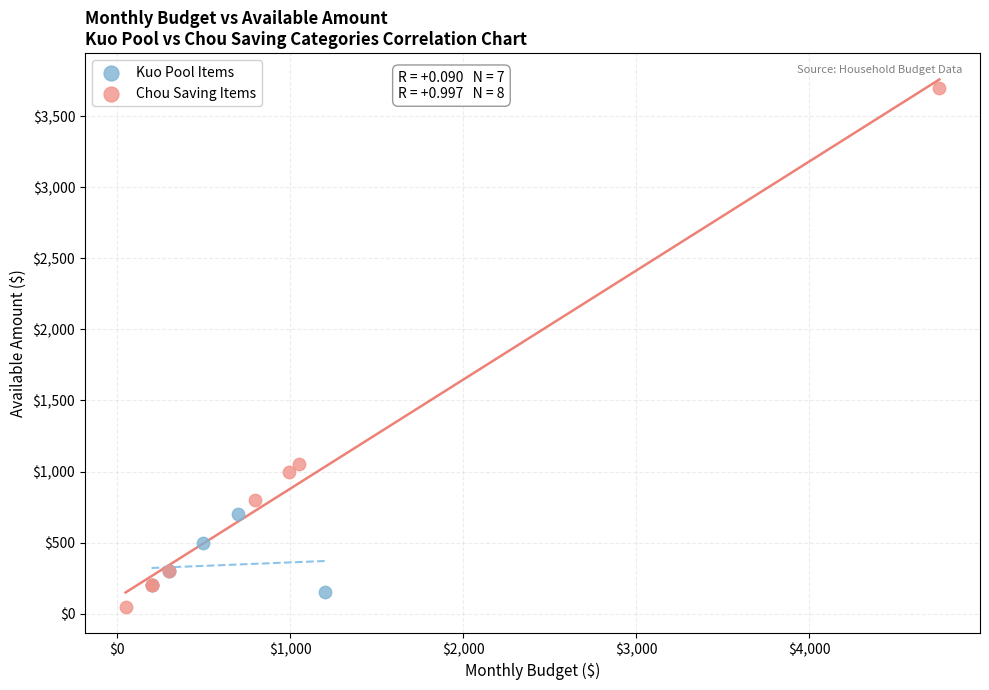

What are all the series names shown in the legend?

Kuo Pool Items, Chou Saving Items